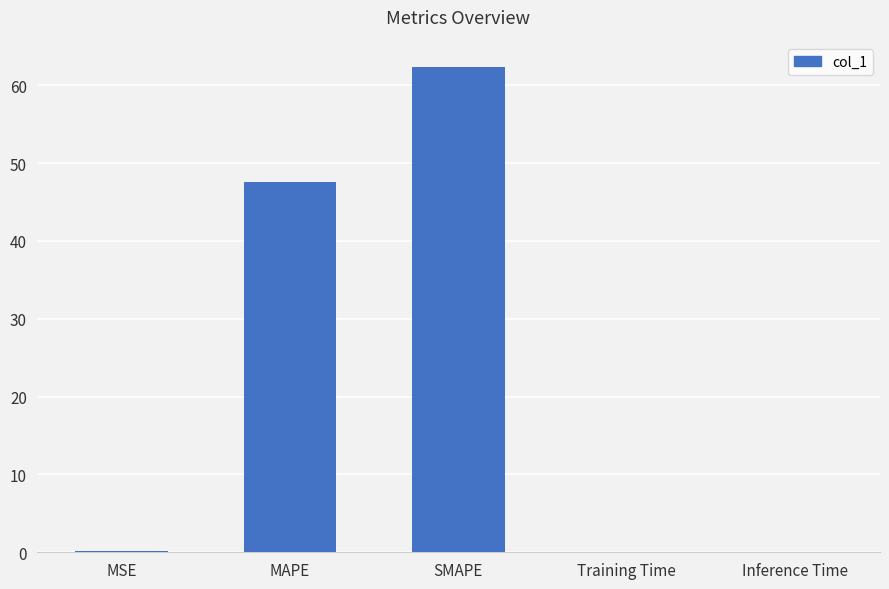

Are the bars horizontal?

No